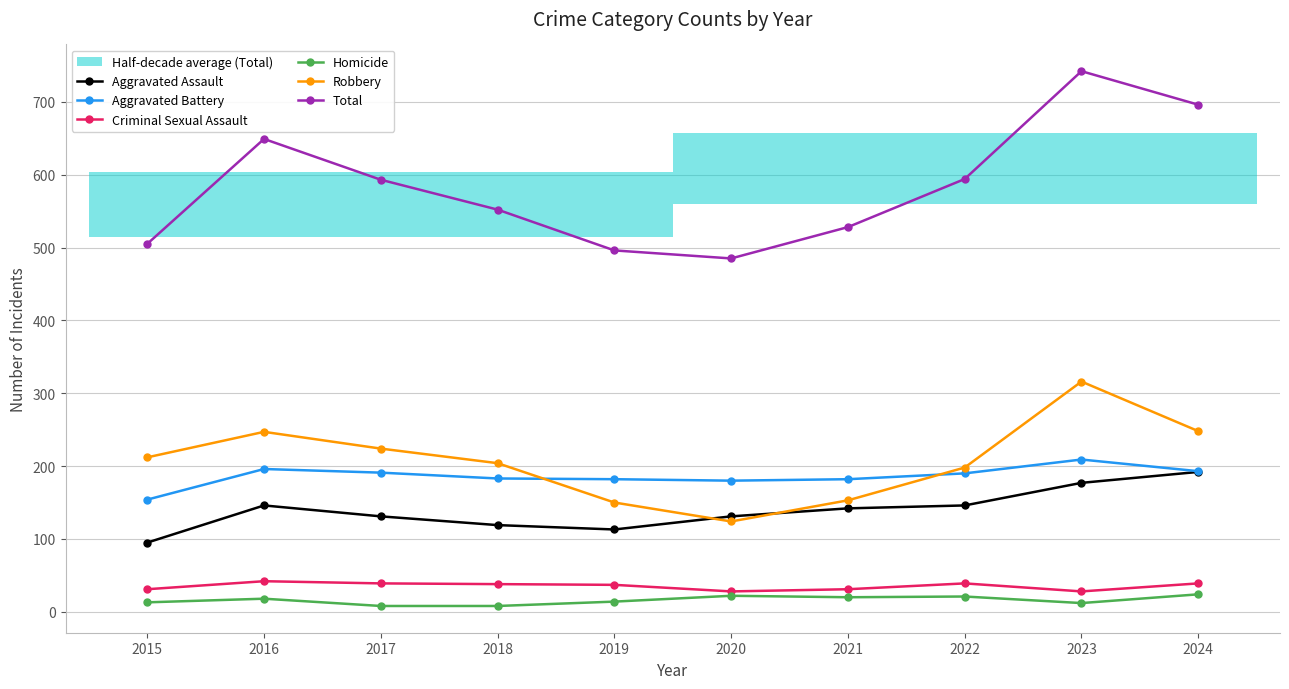

The value of Aggravated Battery at 2020 is 180. True or false?

True